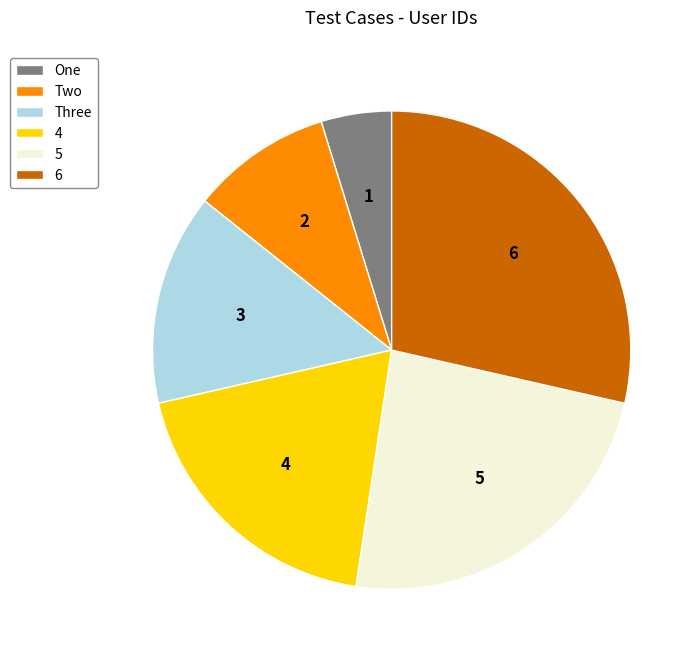

The 6 slice represents 29% of the pie. True or false?

True